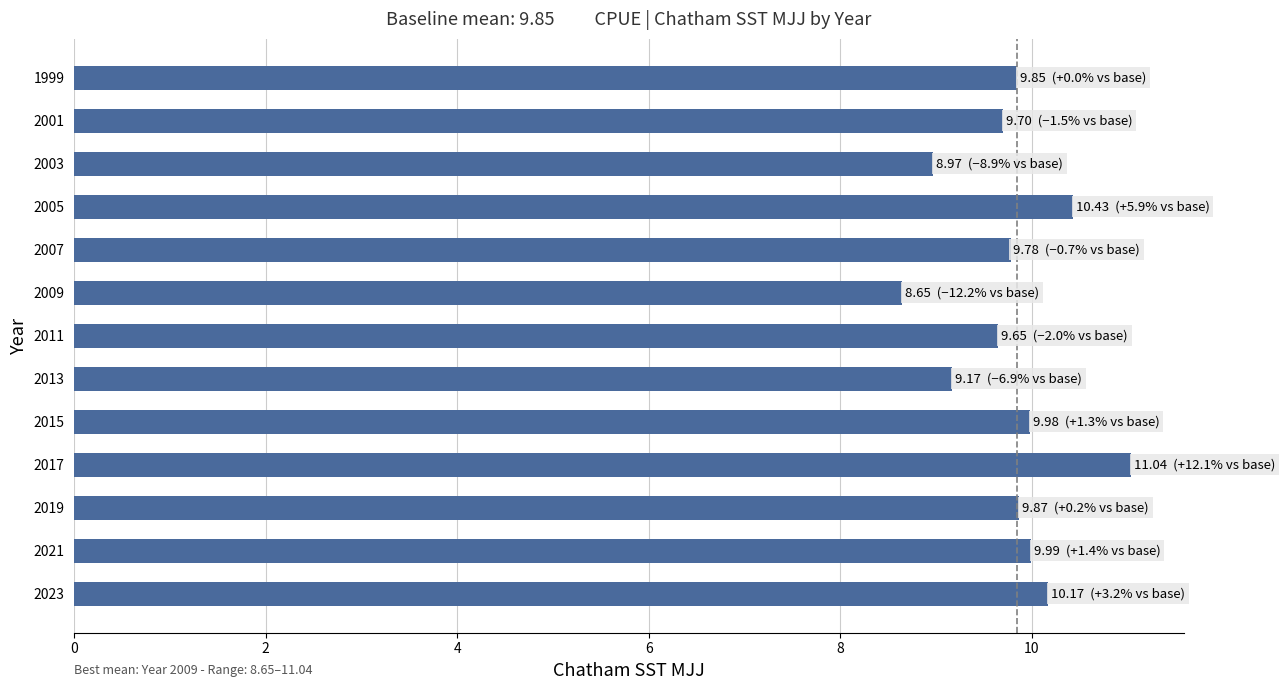

At which category does the chart reach its minimum across all series?

2009